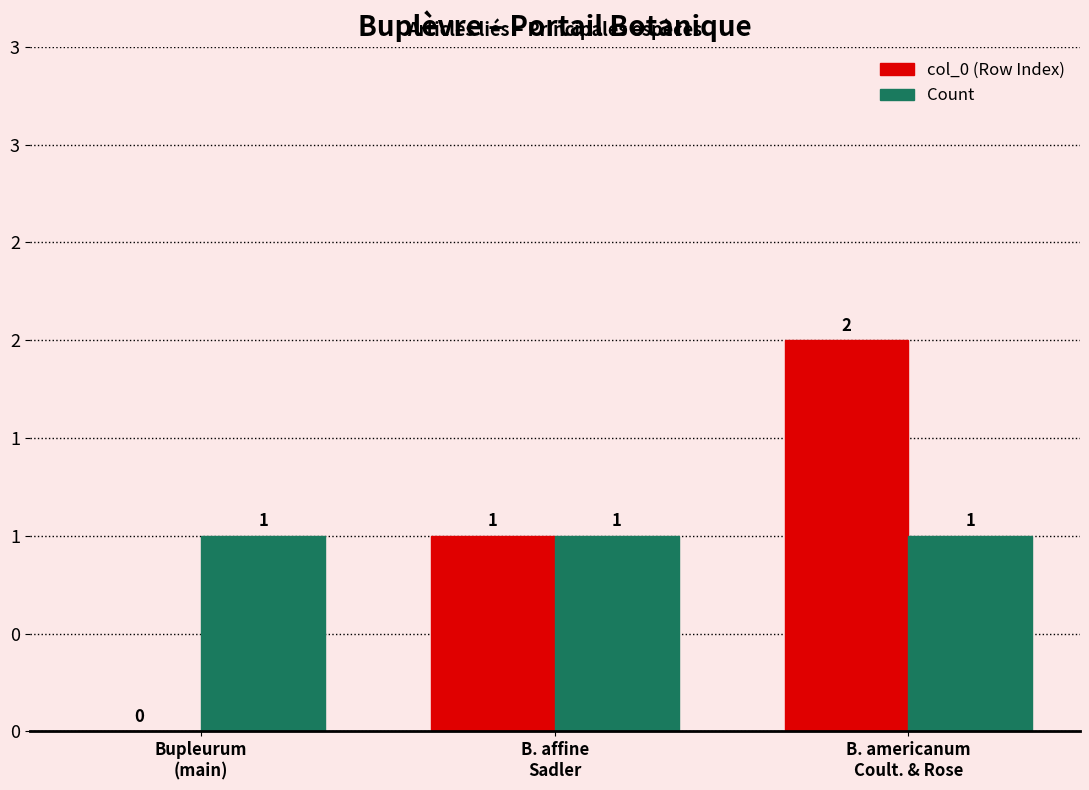

Reading left to right, extract all data points from this chart.

col_0 (Row Index): 0	1	2
Count: 1	1	1